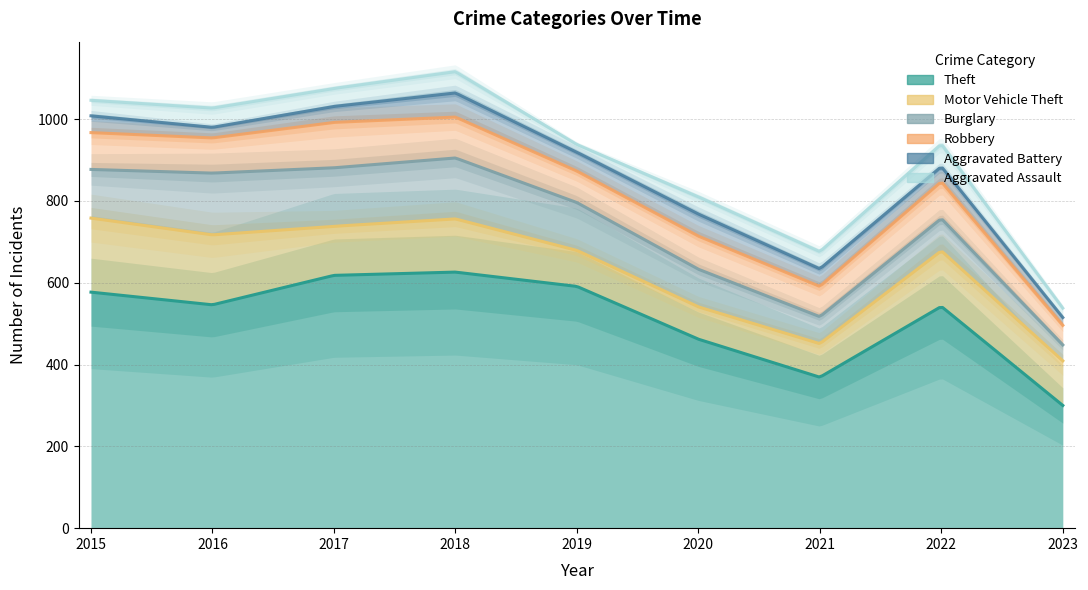

What is the difference between the highest and lowest values at 2020?

420